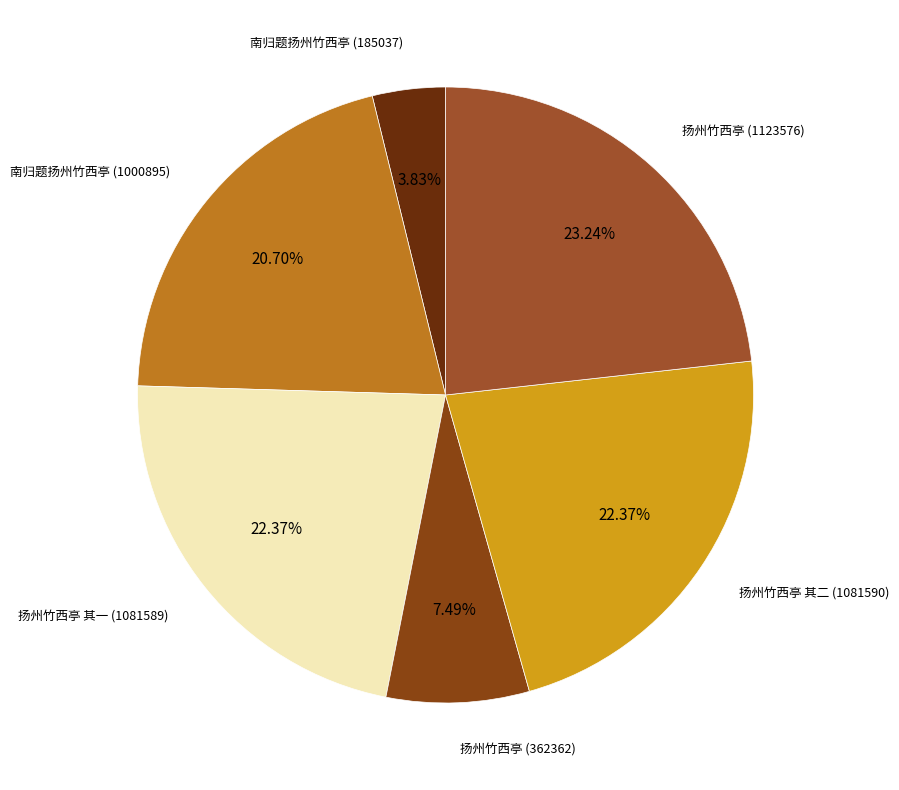

Which slice is the largest?

扬州竹西亭 (1123576)